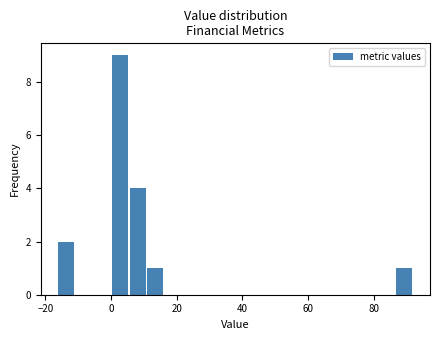

Read against the x-axis, roughly where is the centre of the tallest bar?

2